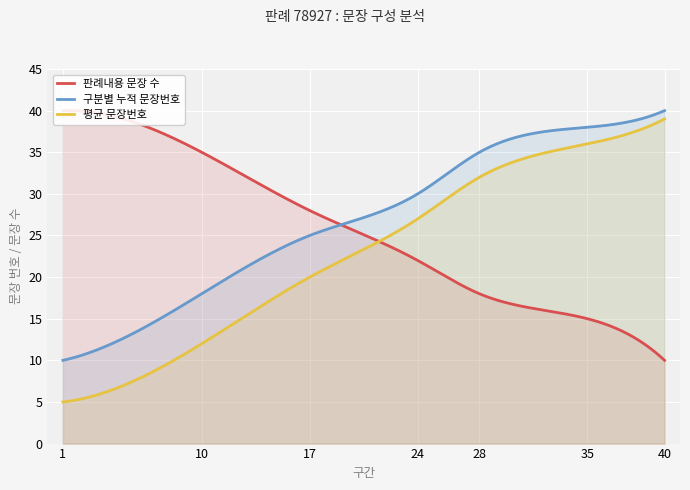

At 35, list the series in order from smallest to largest.

판례내용 문장 수, 평균 문장번호, 구분별 누적 문장번호